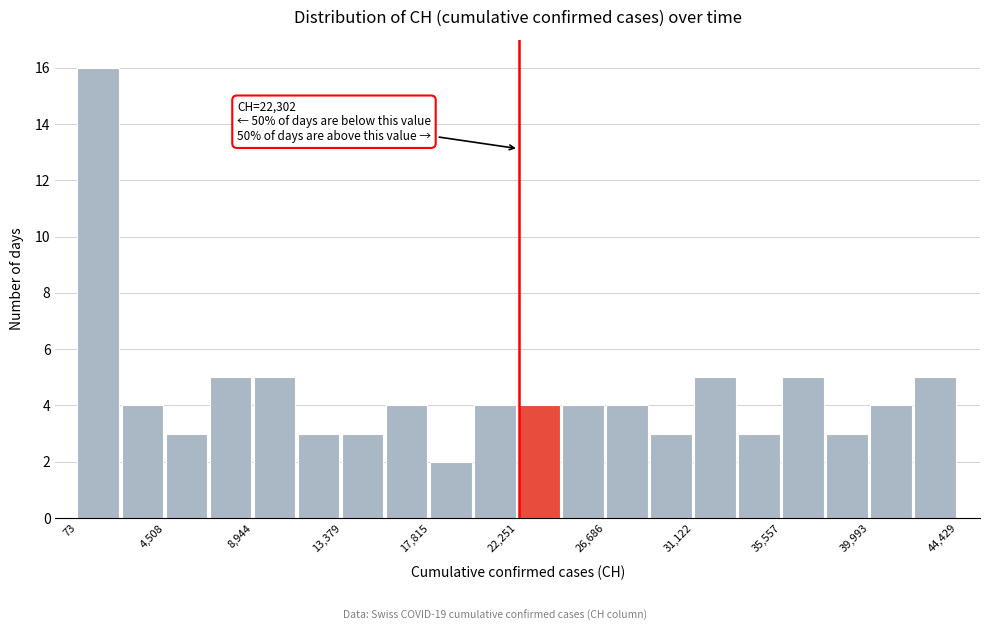

Over which range of the x-axis is the bar tallest?

0 to 2500